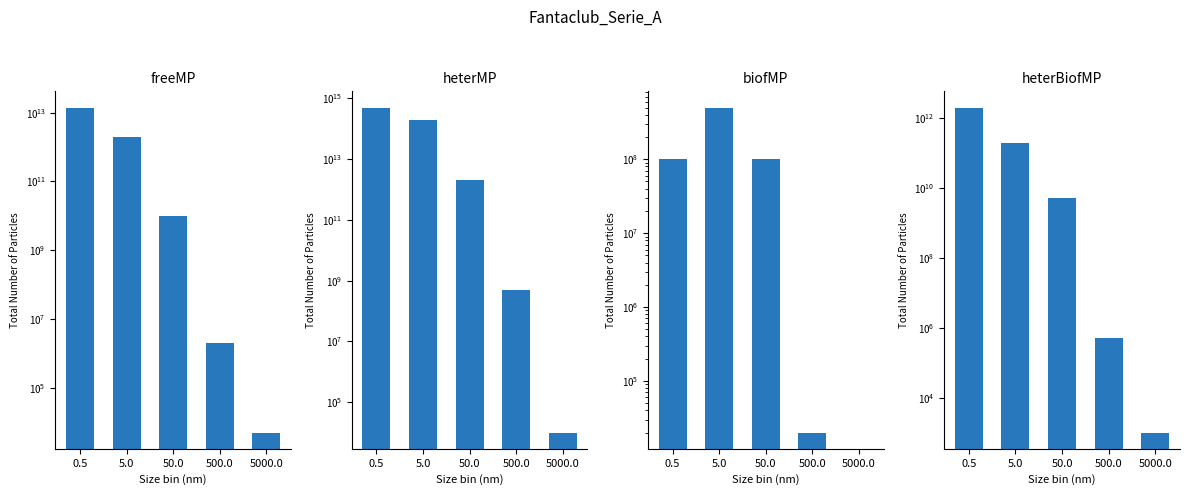

What is the greatest value displayed?

500000000000000.0